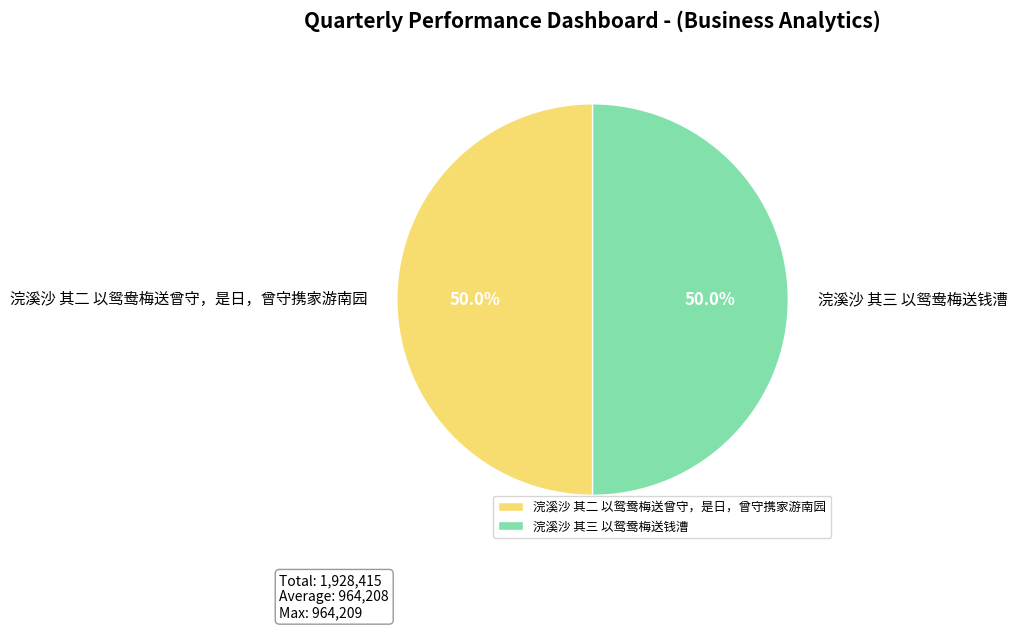

What is the total percentage of 浣溪沙 其二 以鸳鸯梅送曾守，是日，曾守携家游南园 and 浣溪沙 其三 以鸳鸯梅送钱漕?

100.0%